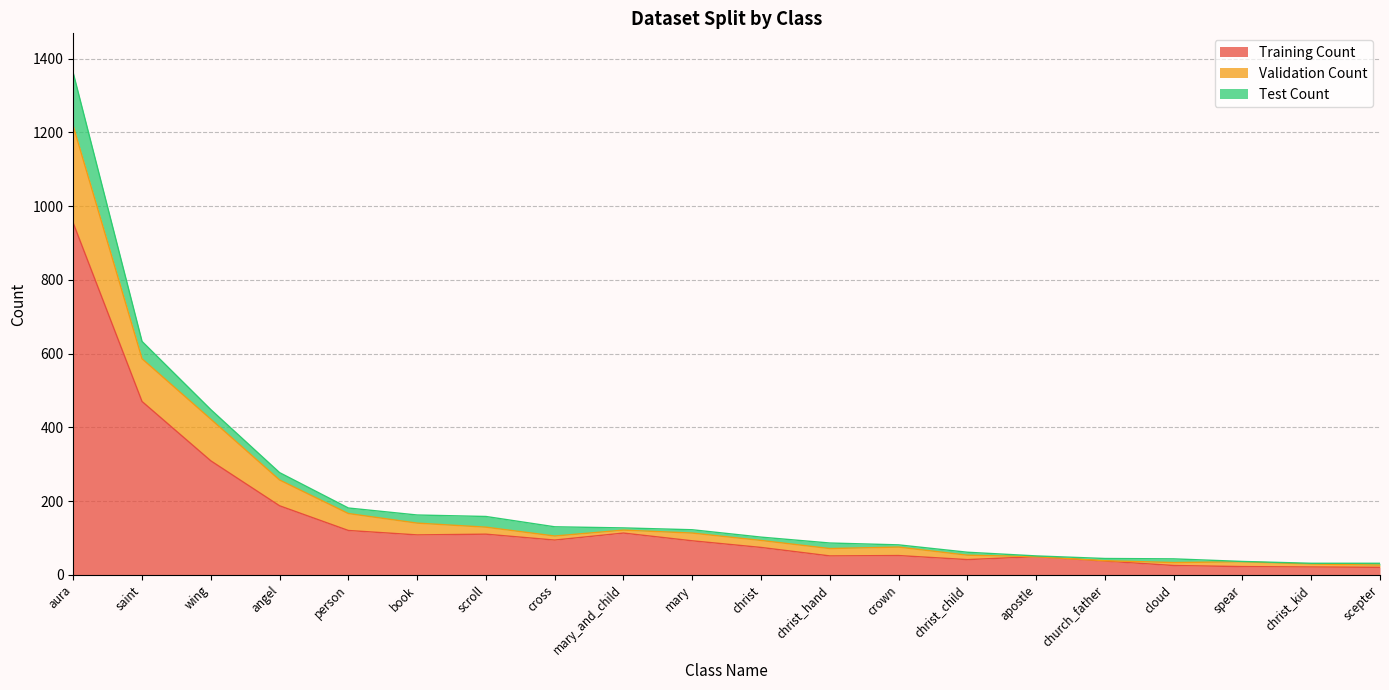

True or false: Training Count and Validation Count cross at least once.

False